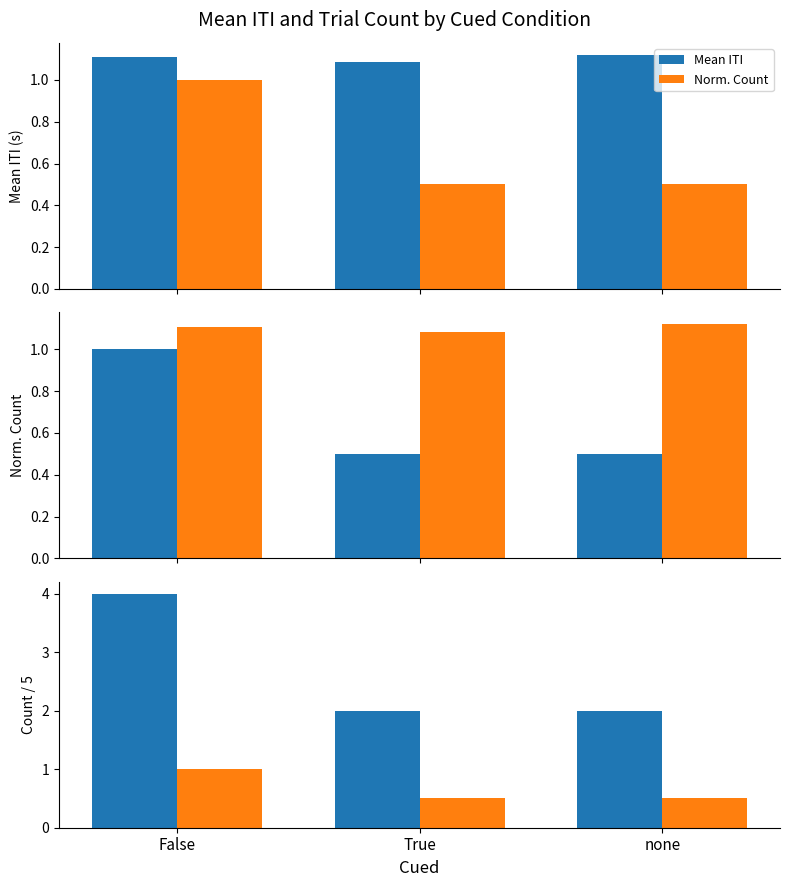

Which series changed the most between False and True?

Count/5